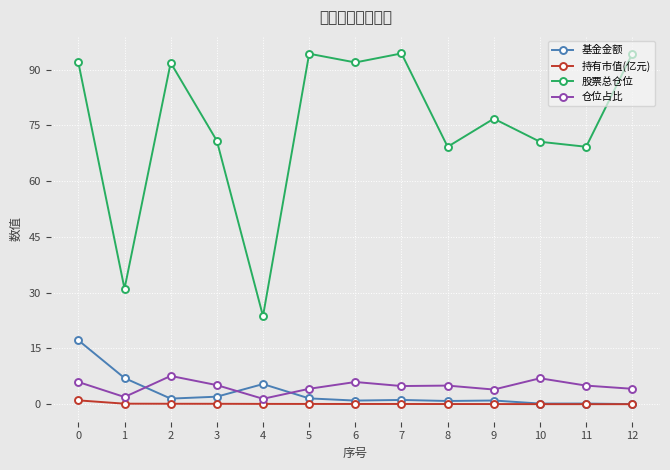

What is the maximum value shown in the chart?

94.3